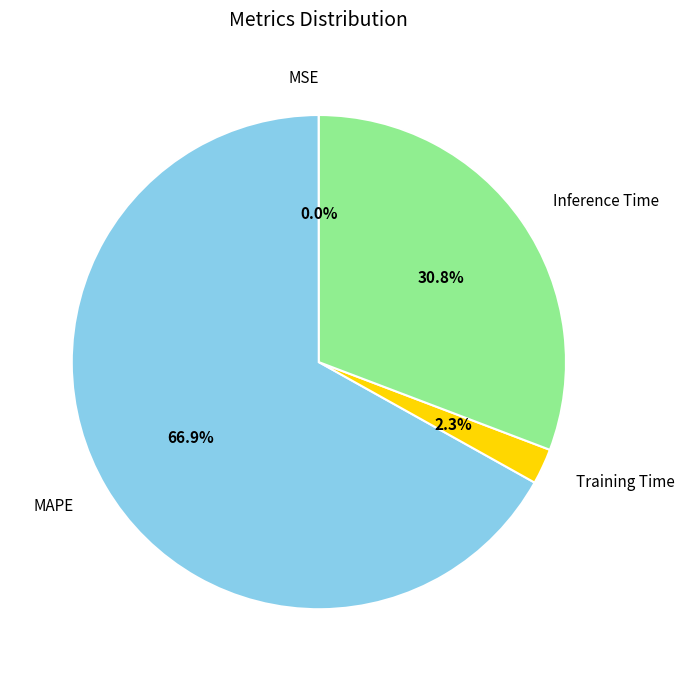

Which category accounts for the majority?

MAPE